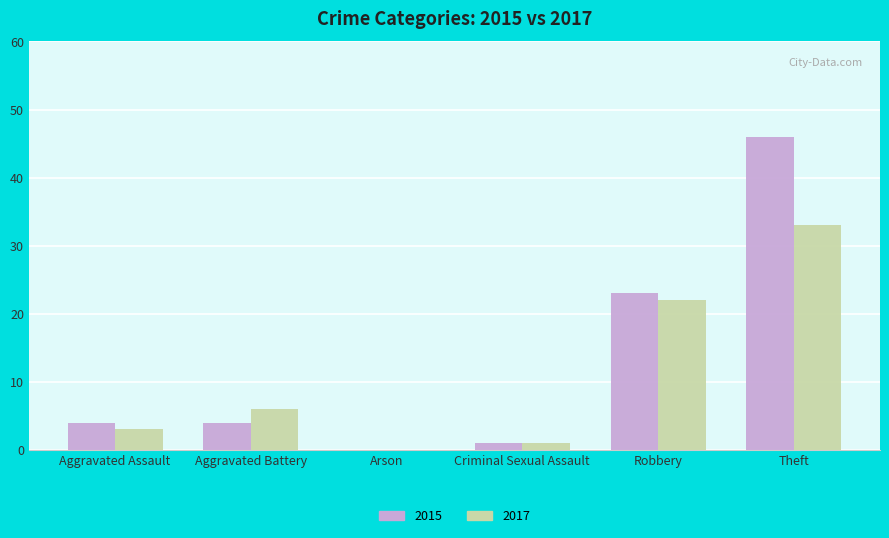

What is the average value of the 2015 series?

13